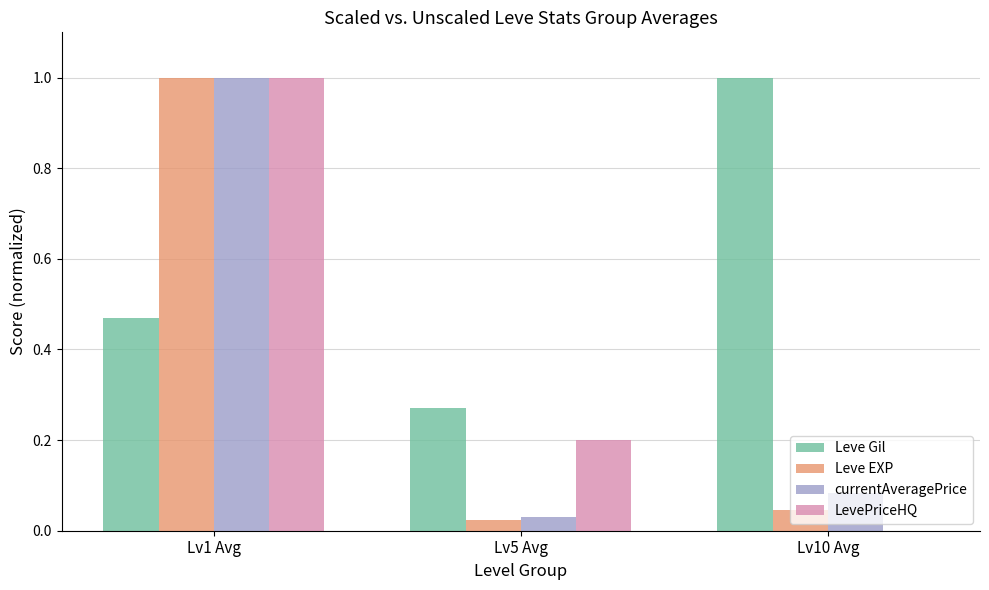

What is the sum of the LevePriceHQ values at Lv5 Avg and Lv1 Avg?

1.2